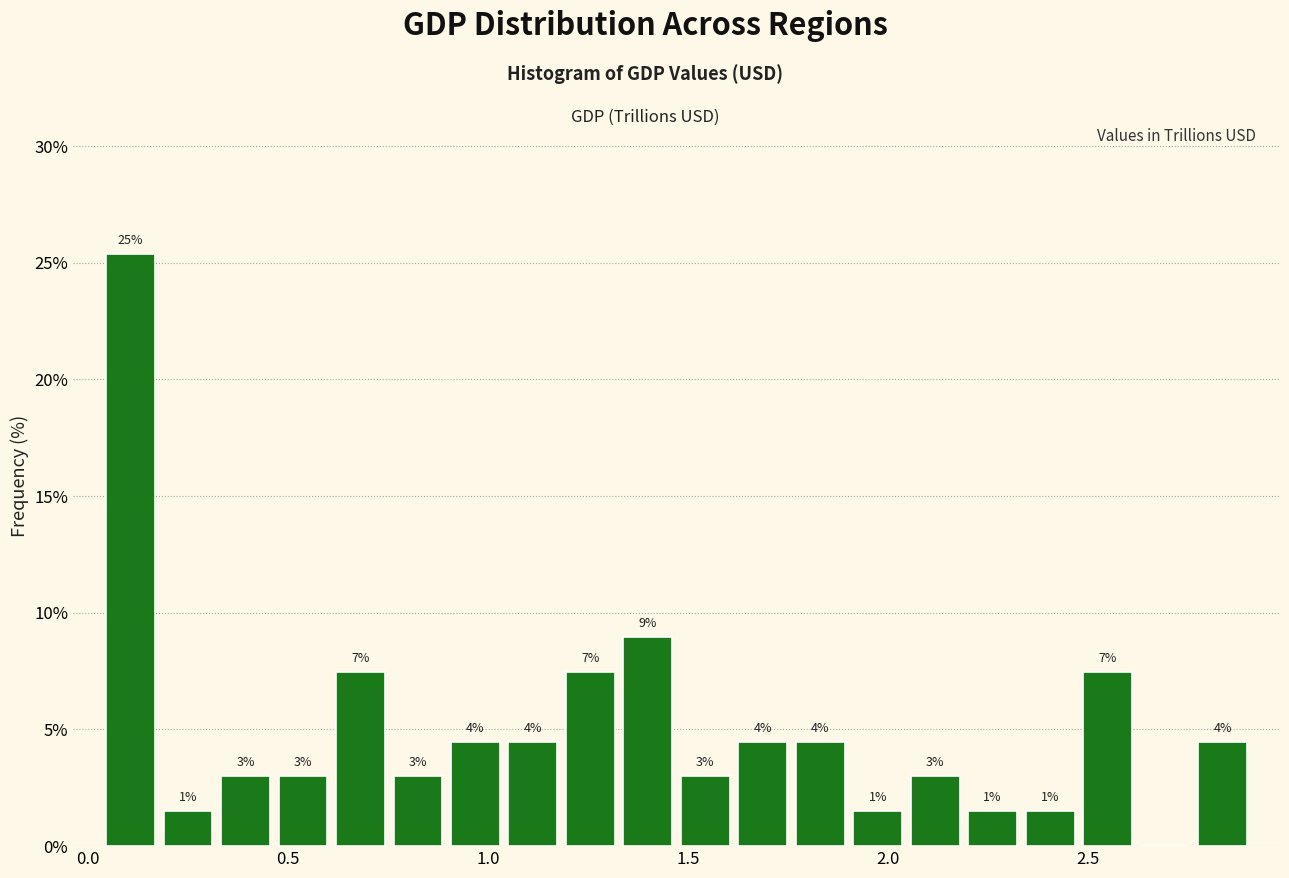

Around what value on the x-axis is the tallest bar? Give the approximate position of its centre, as read against the axis.

0.10